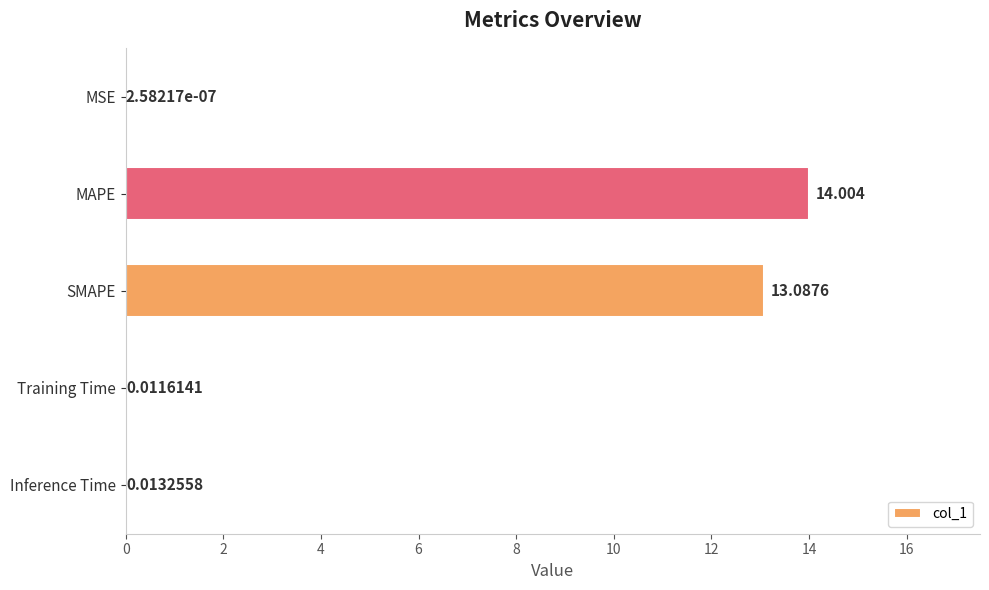

What is the average value?

5.4